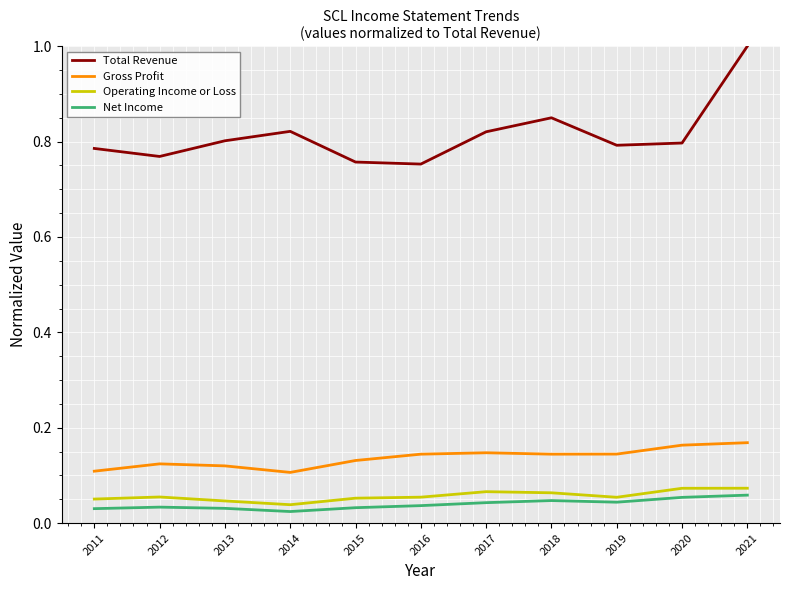

Which series has the largest total across all categories?

Total Revenue